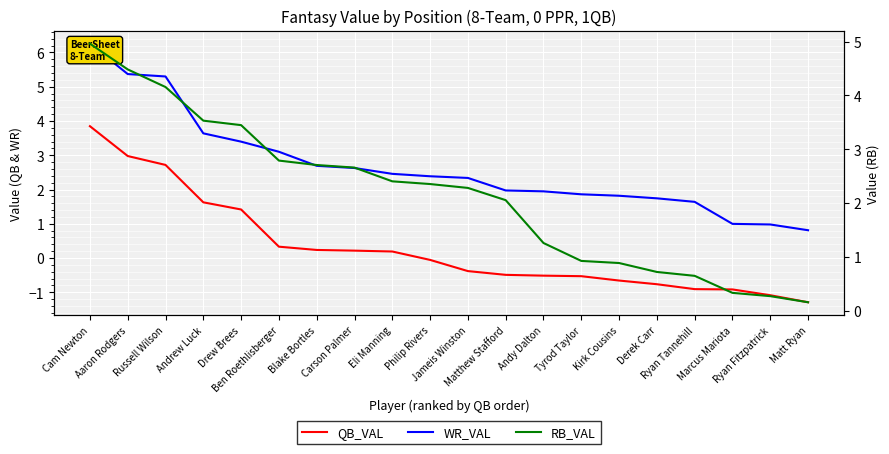

What is the difference between the WR_VAL values at Ryan Fitzpatrick and Cam Newton?

5.3